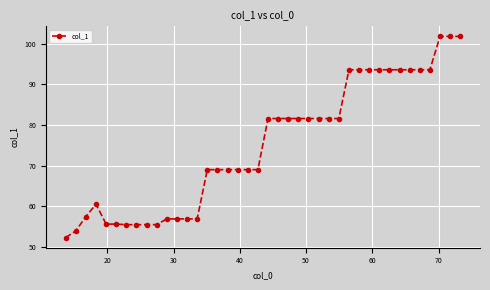

What is the greatest value displayed?

101.9